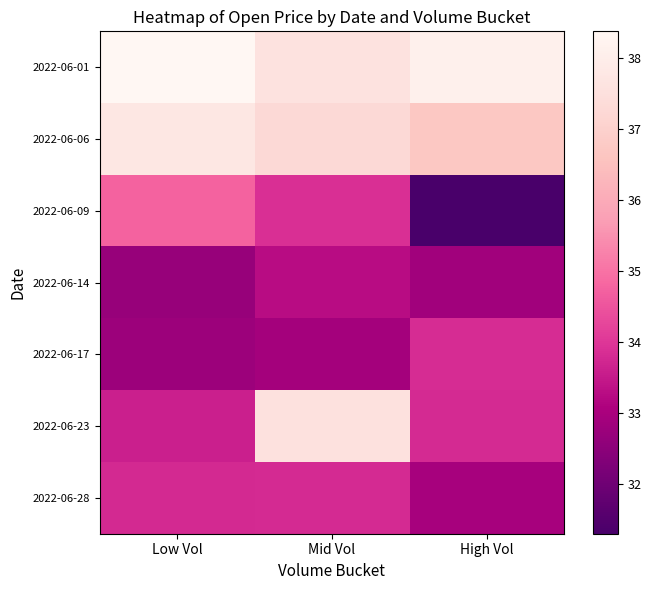

What is the difference between the highest and lowest values at High Vol?

6.8